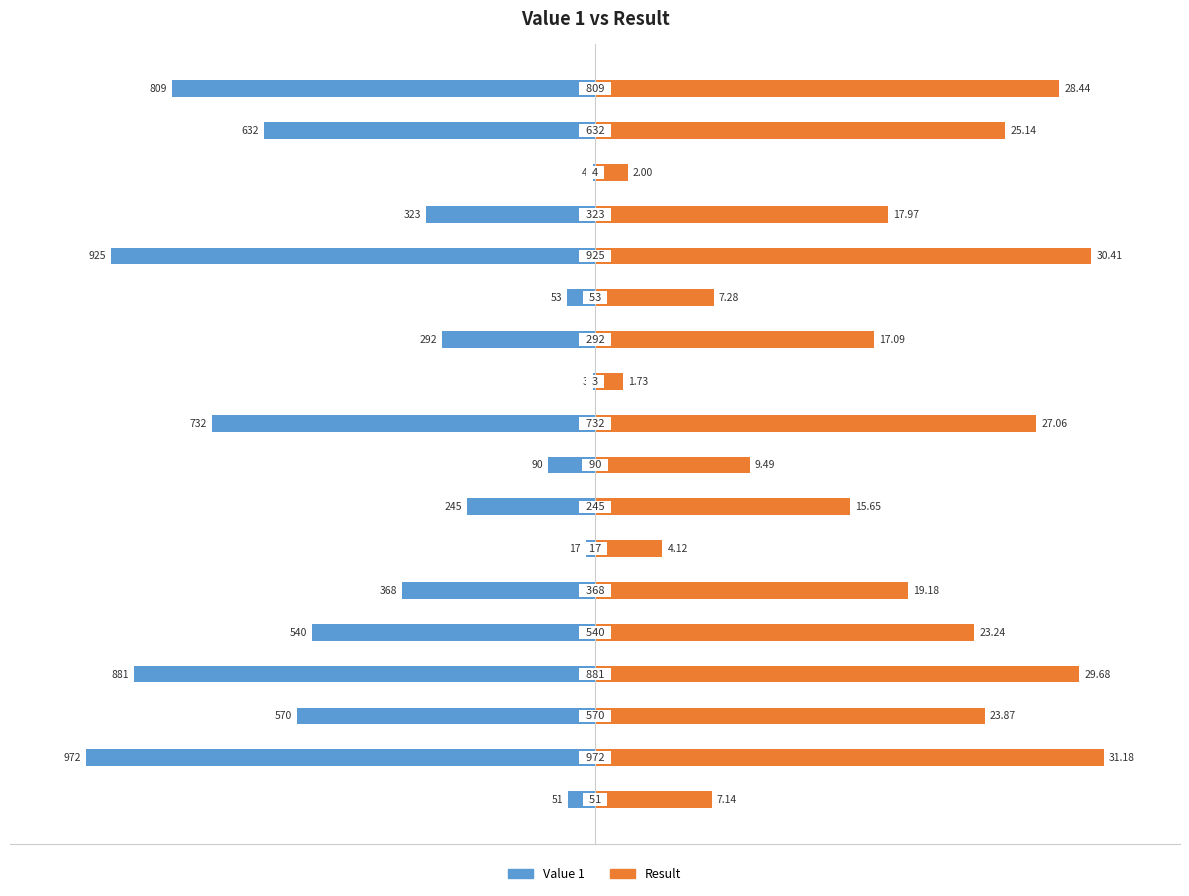

Which series has the widest spread of values?

Value 1